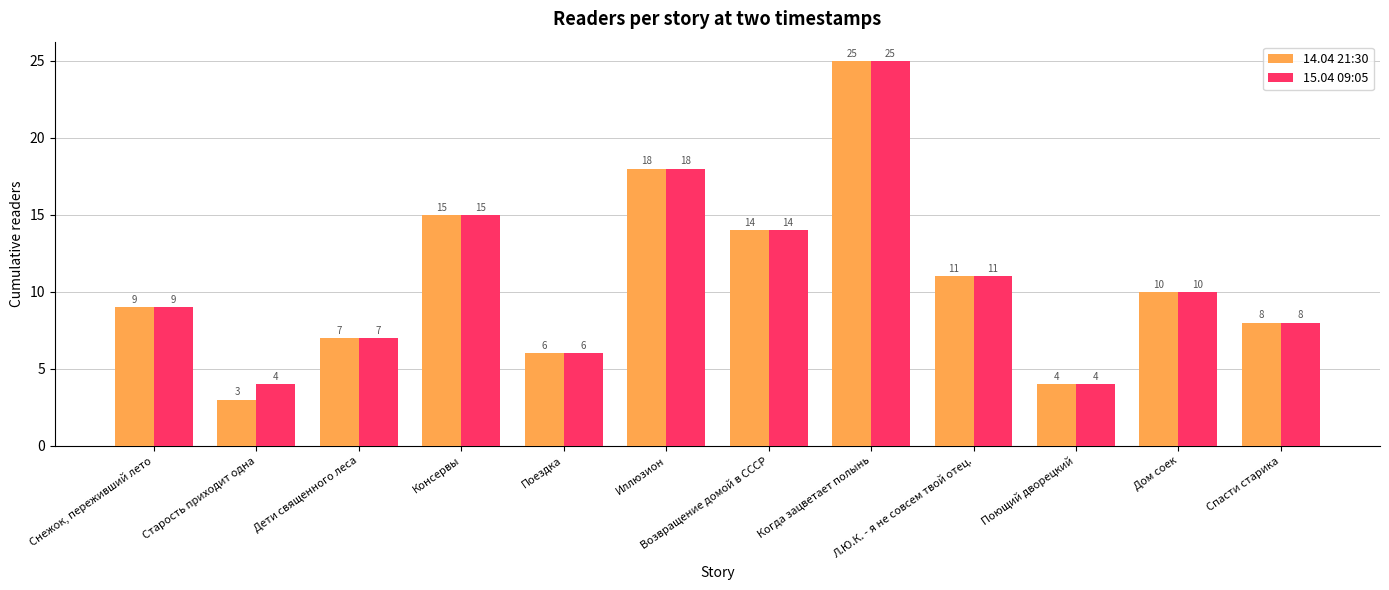

True or false: 14.04 21:30 has a value of 3 at Дети священного леса.

False